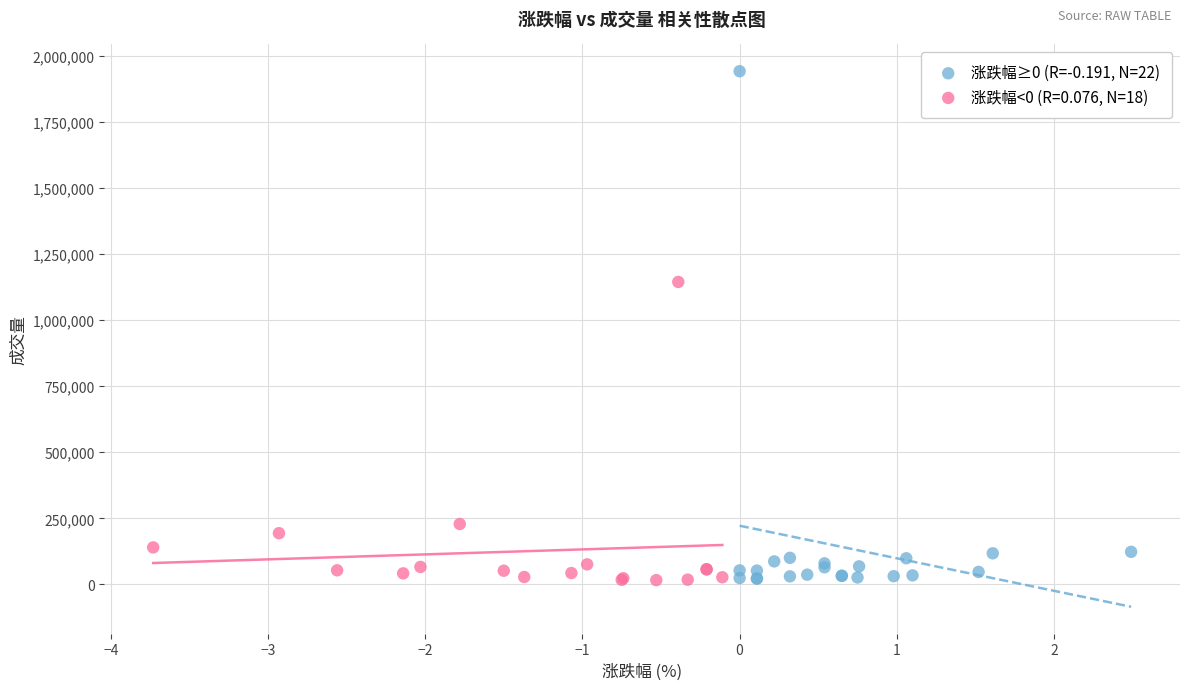

Which series contains the highest Y value?

涨跌幅≥0 (R=-0.191, N=22)